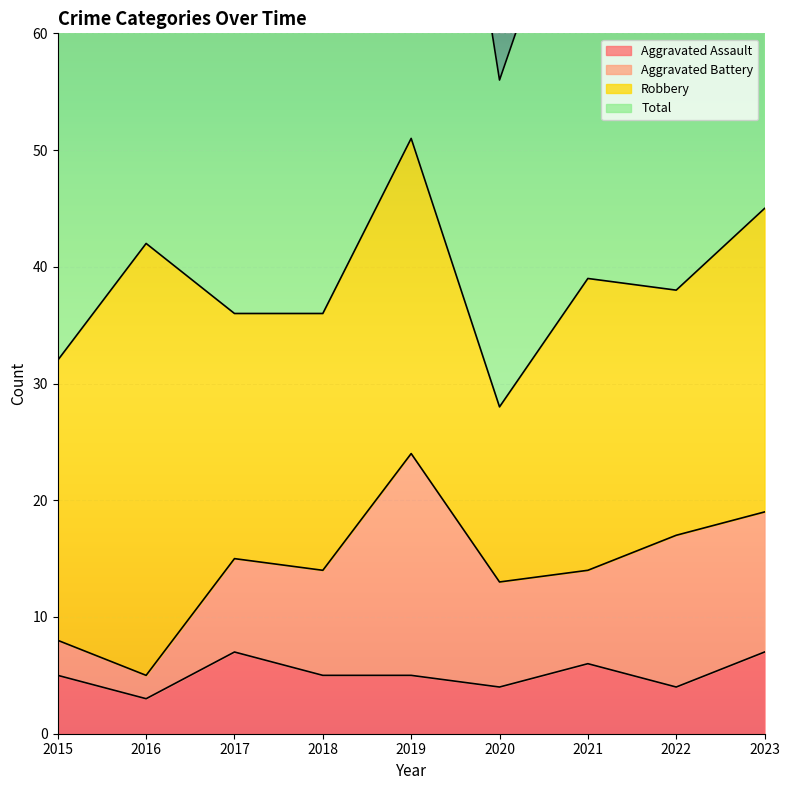

Does the chart display data point markers on the line(s)?

No